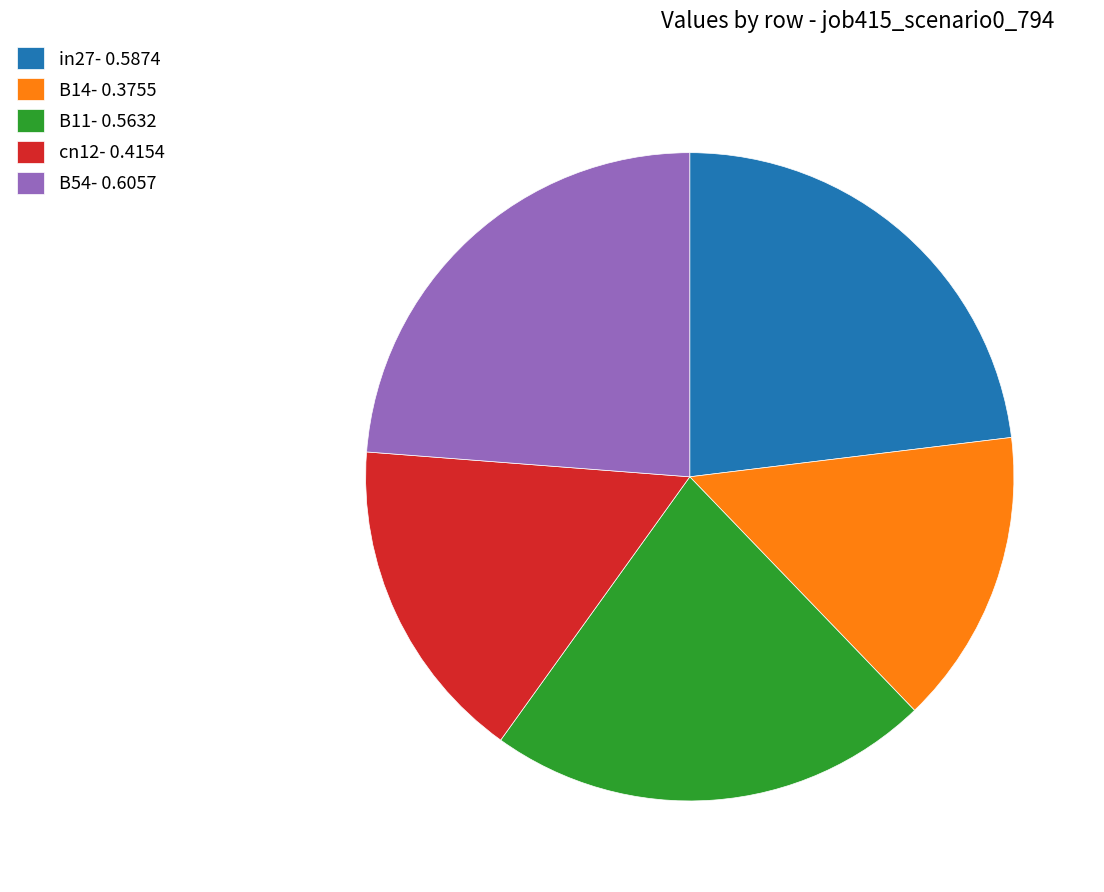

Is it true that in27 is 32% of the pie?

False